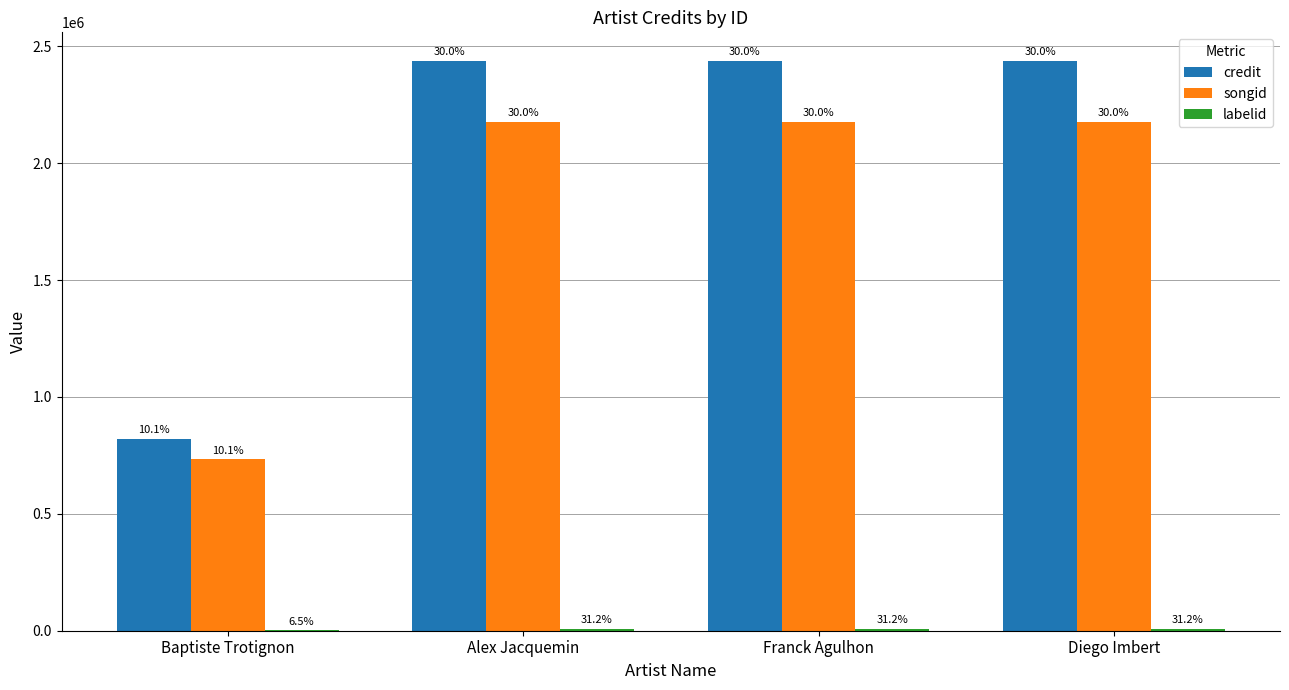

How many groups of bars are there?

4